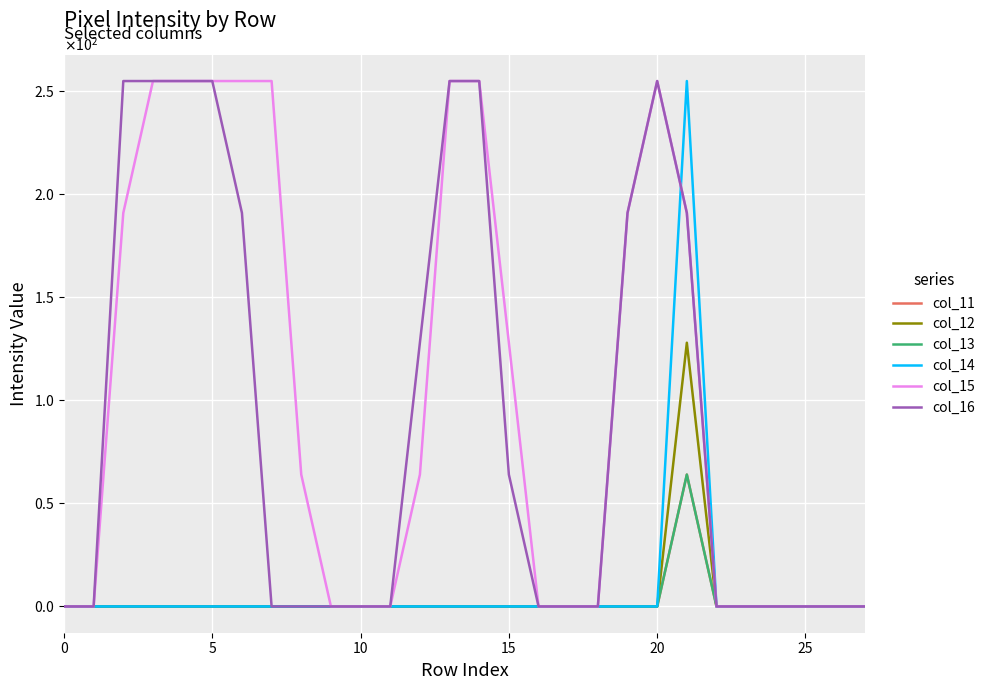

Does the chart have visible grid lines?

Yes